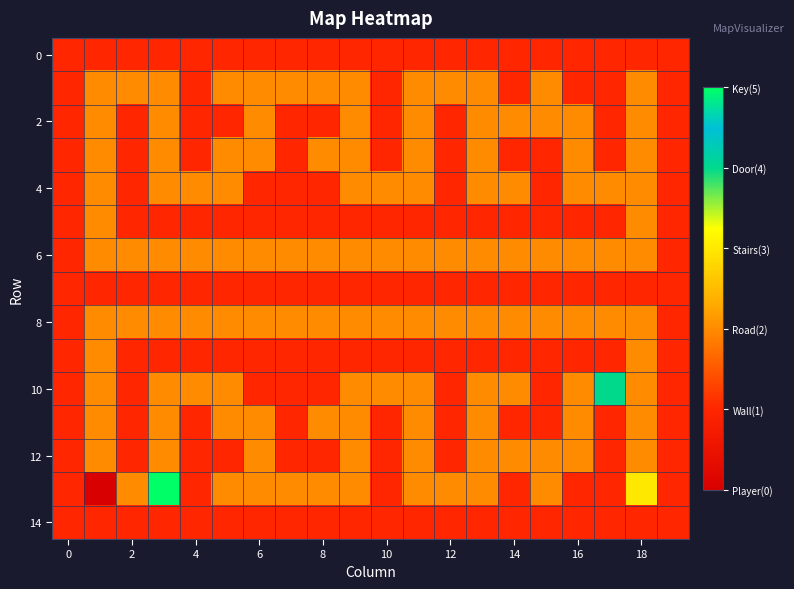

How many categories are shown in the chart?

20